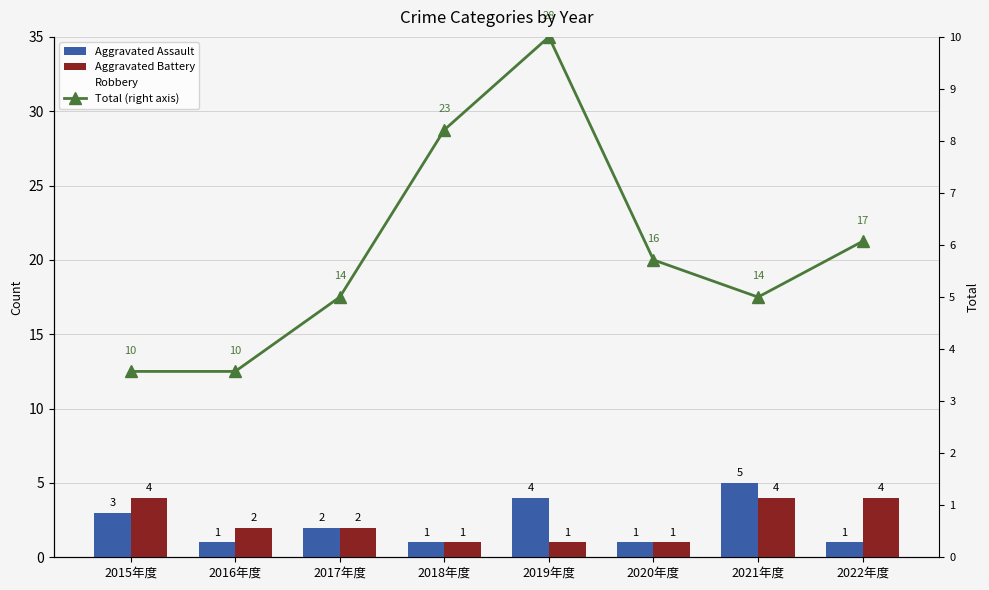

Which series has the largest total across all categories?

Robbery